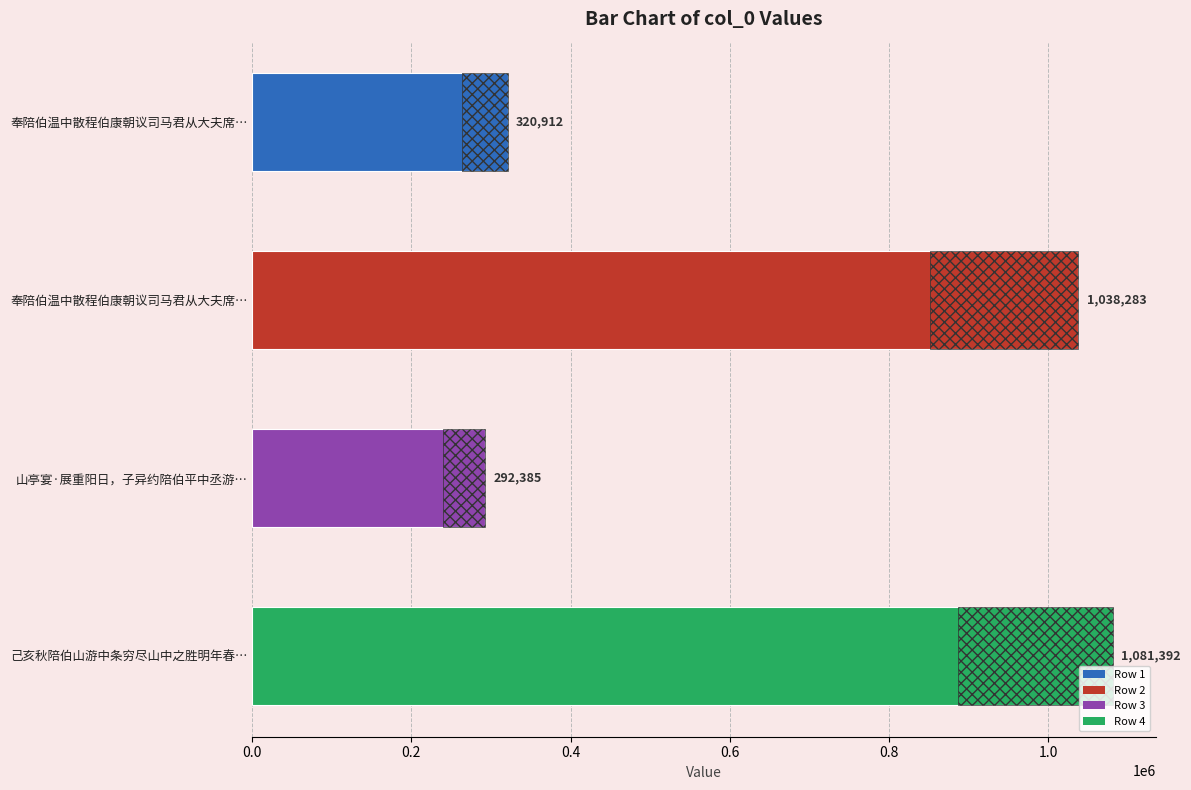

What is the difference between the values at 0.6 and 0.4?

789007